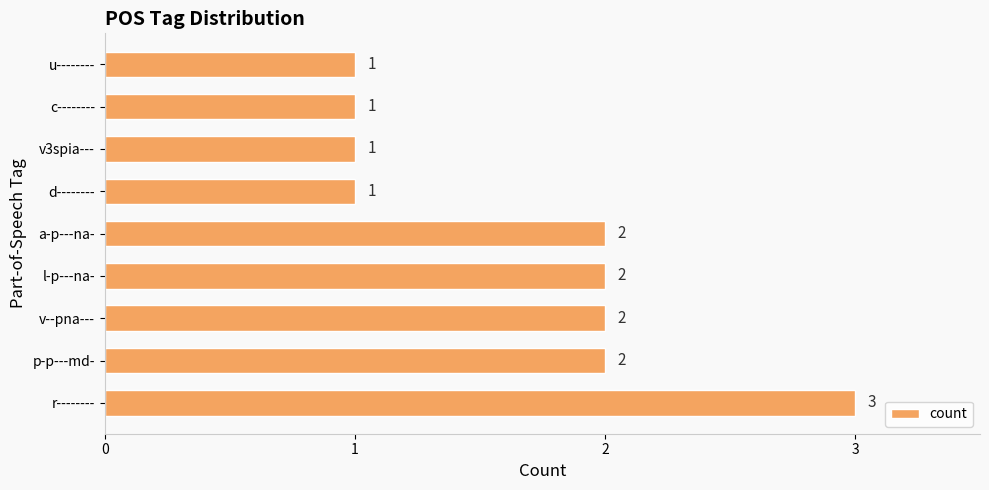

What is the ratio of the value at v3spia--- to the value at r--------?

0.3